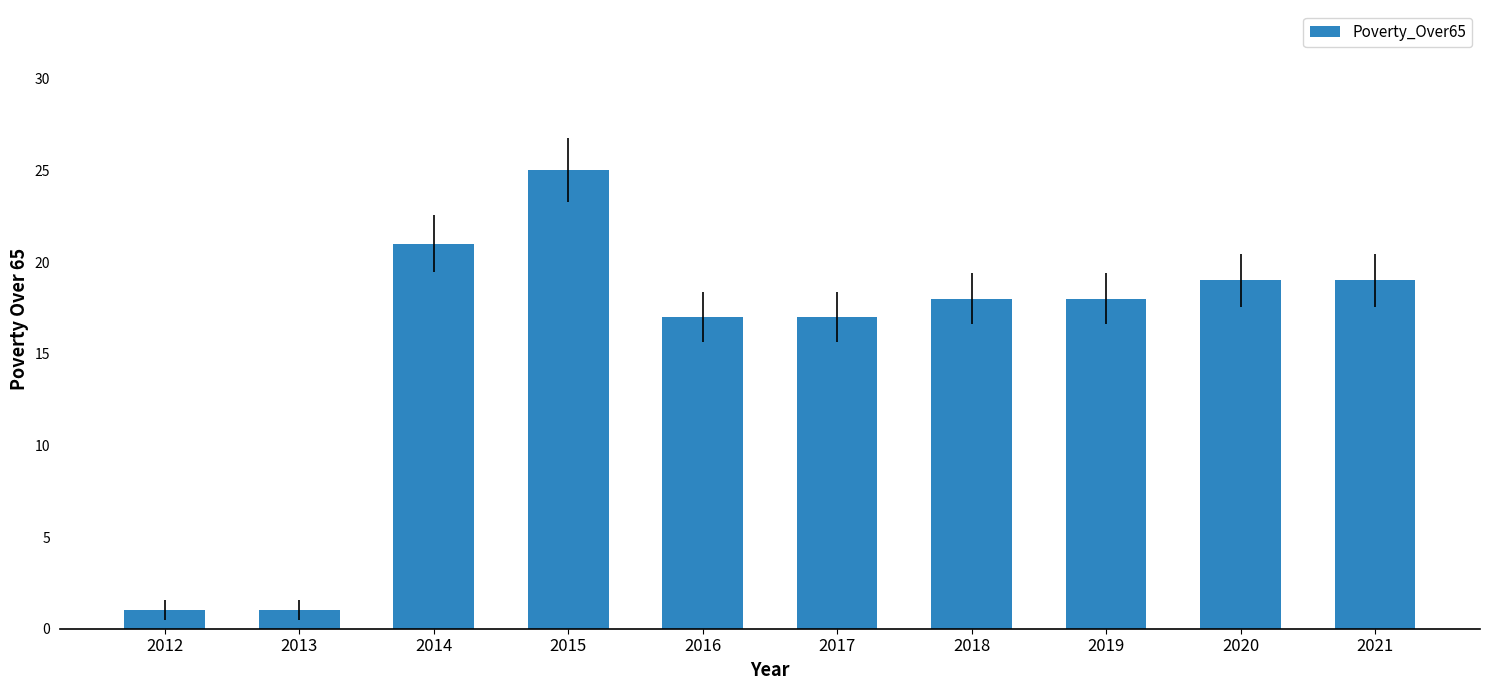

At which category does the chart reach its peak across all series?

2015